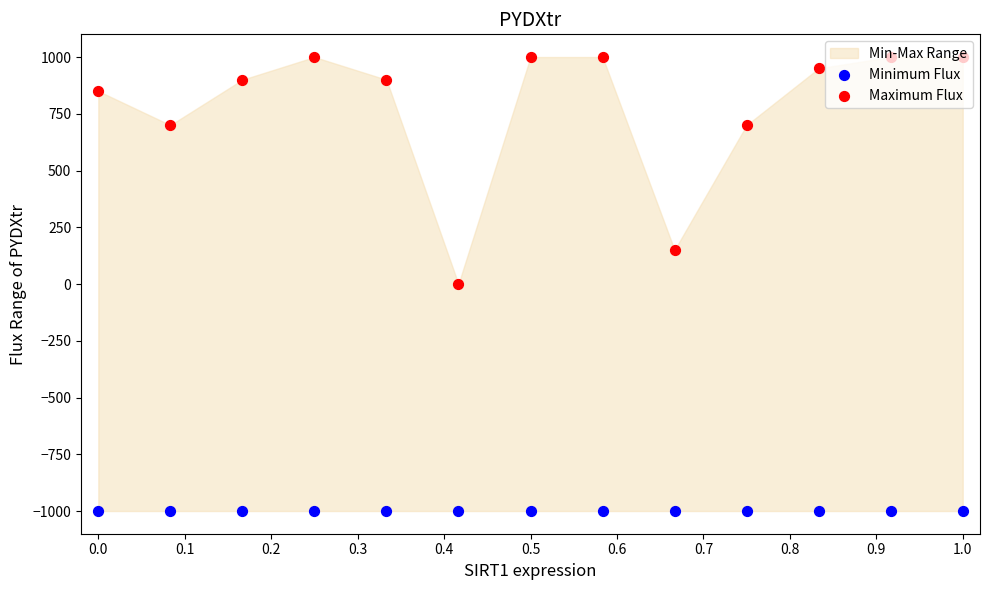

Is the value of Maximum Flux at 0.3 greater than the value of Minimum Flux at 1.0?

Yes